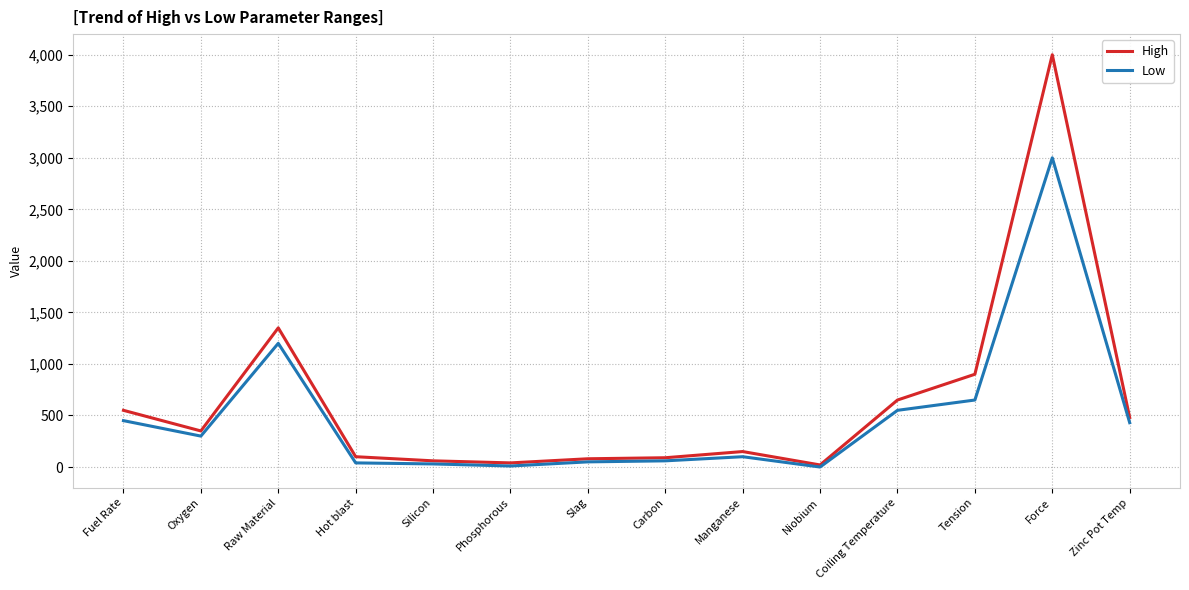

Read the Low value at Manganese, to the nearest 50.

100